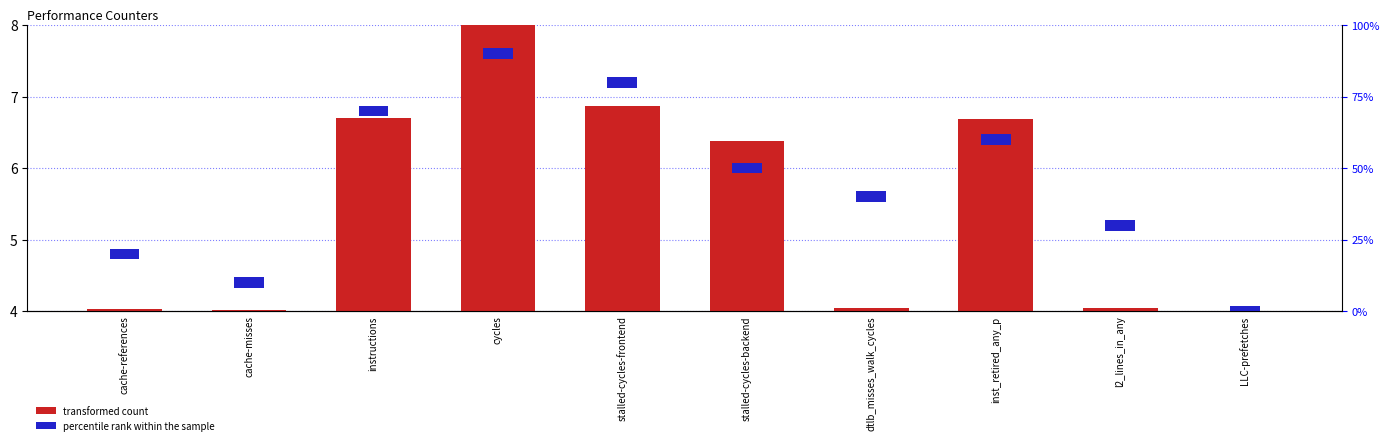

What is the average value?

5.5